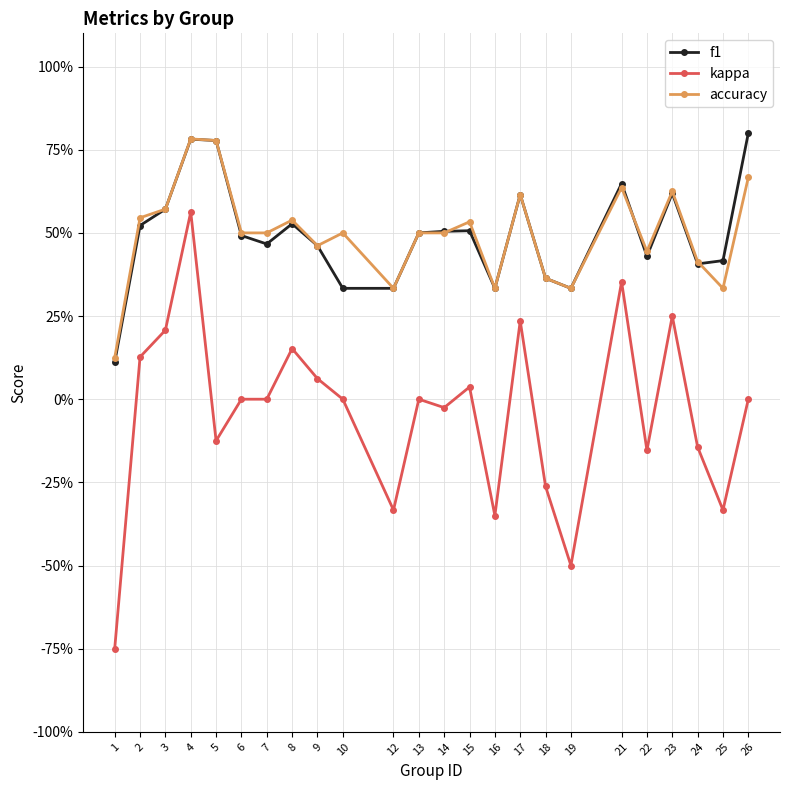

What are all the series names shown in the legend?

f1, kappa, accuracy